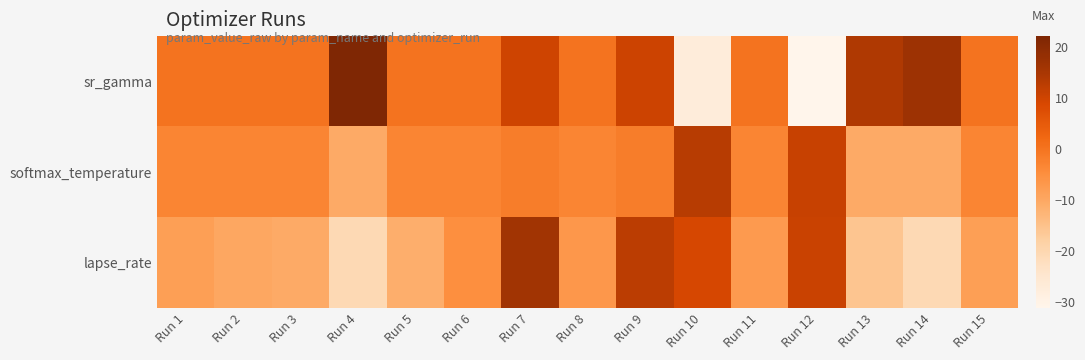

Which series changed the most between Run 1 and Run 14?

sr_gamma